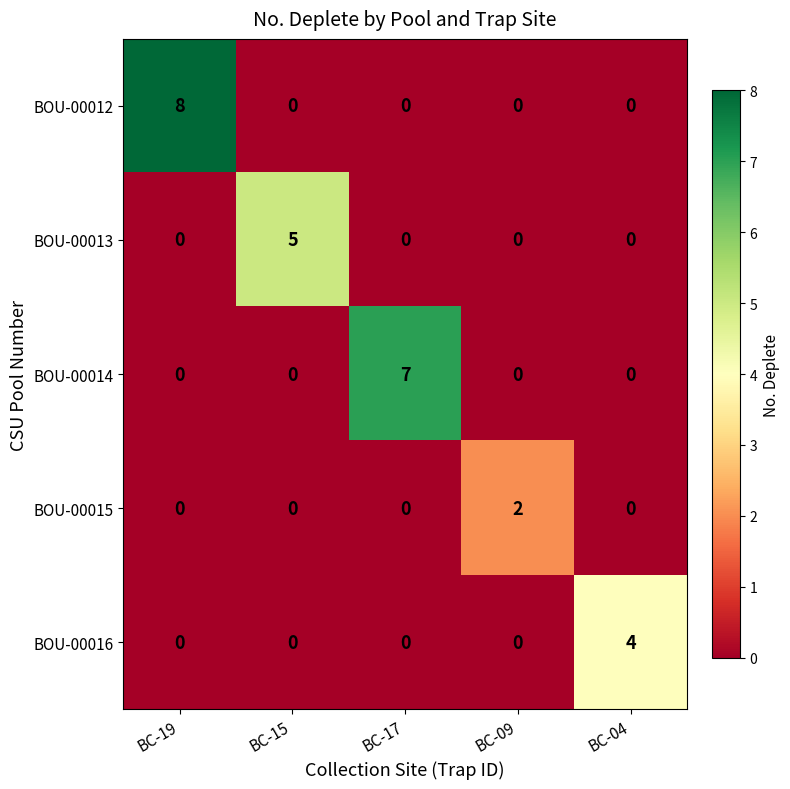

Is it true that BOU-00012 equals 8 at BC-19?

True